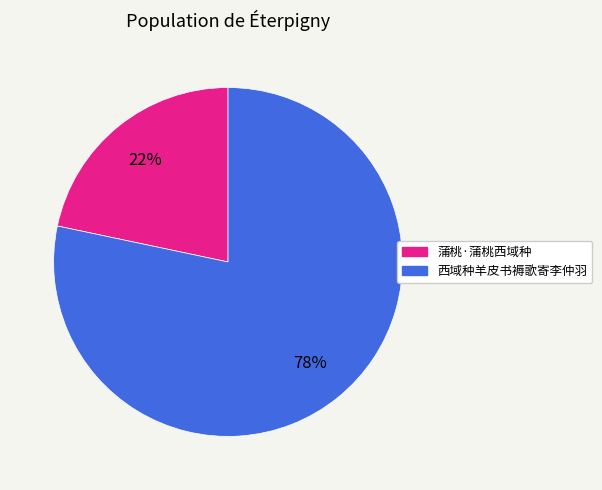

What is the ratio of the value at 蒲桃·蒲桃西域种 to the value at 西域种羊皮书褥歌寄李仲羽?

0.3